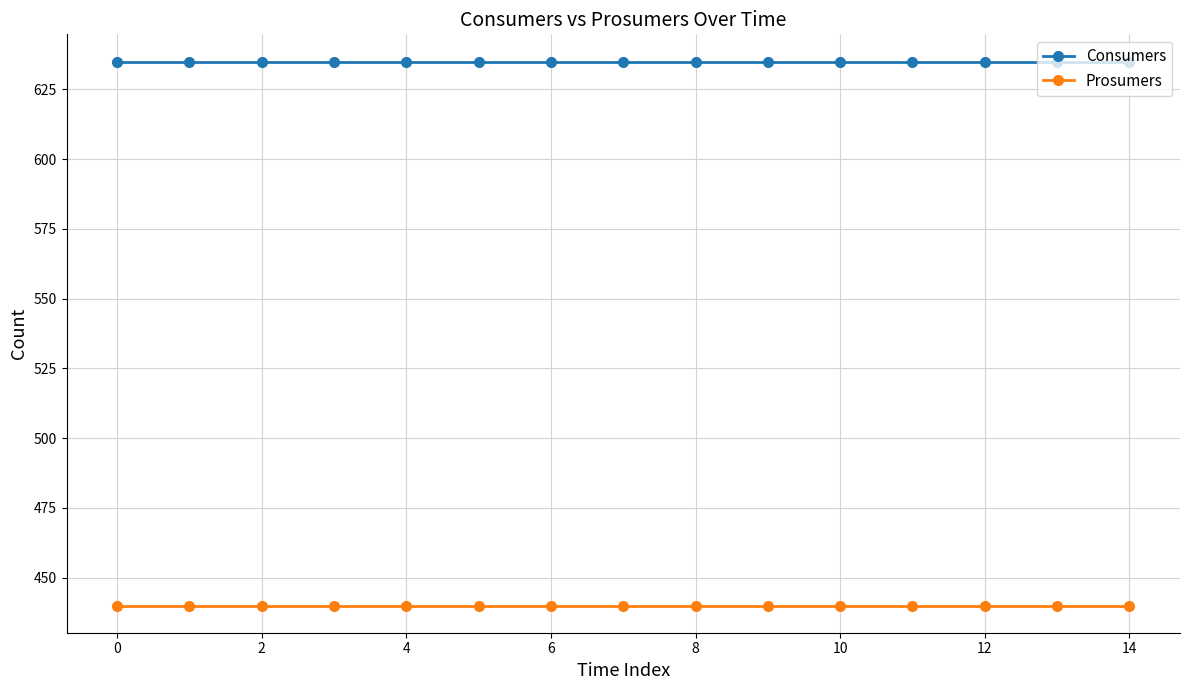

True or false: Prosumers and Consumers intersect in this chart.

False